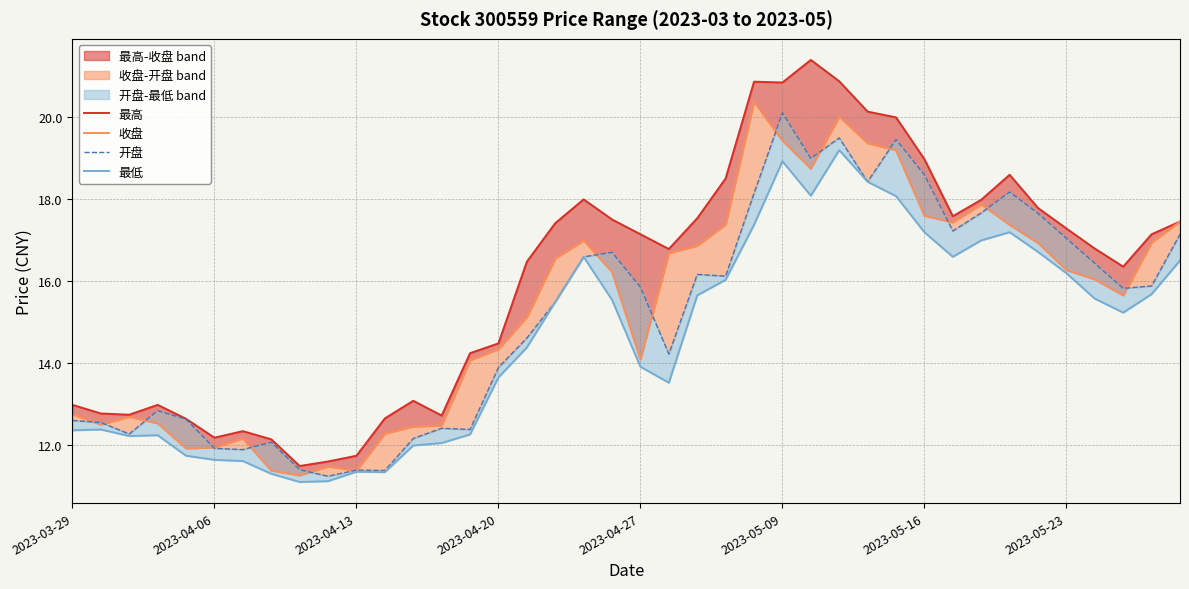

True or false: 最低 and 最高 cross at least once.

False